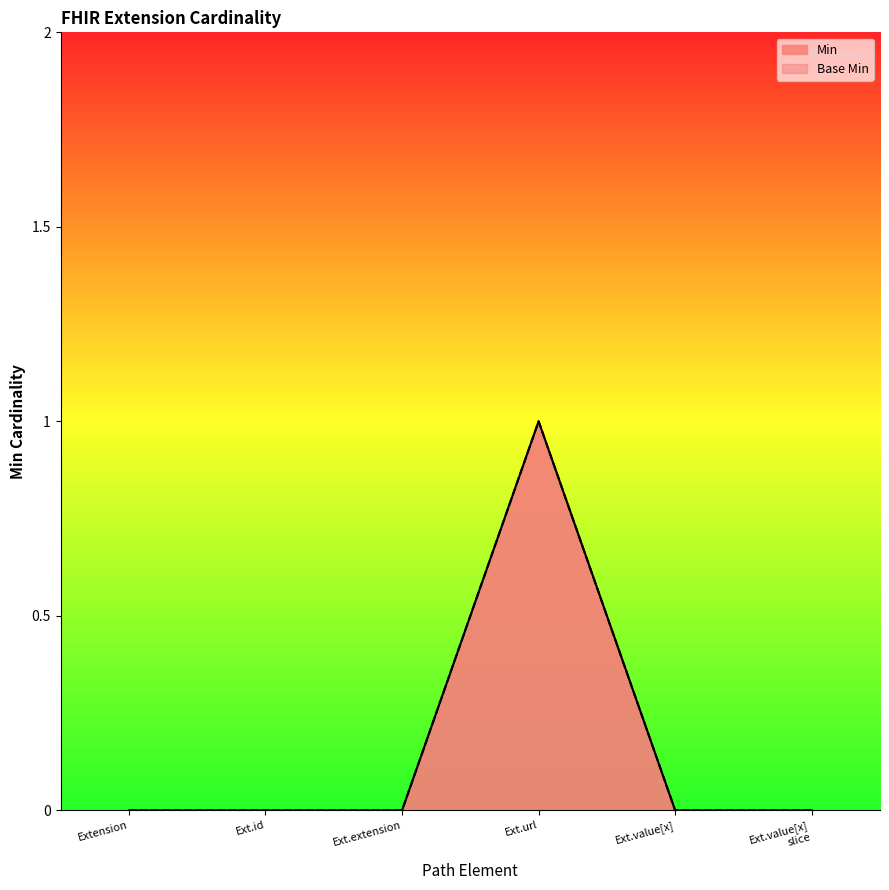

Reading left to right, what are all the values shown in this chart?

Min: 0	0	0	1	0	0
Base Min: 0	0	0	1	0	0